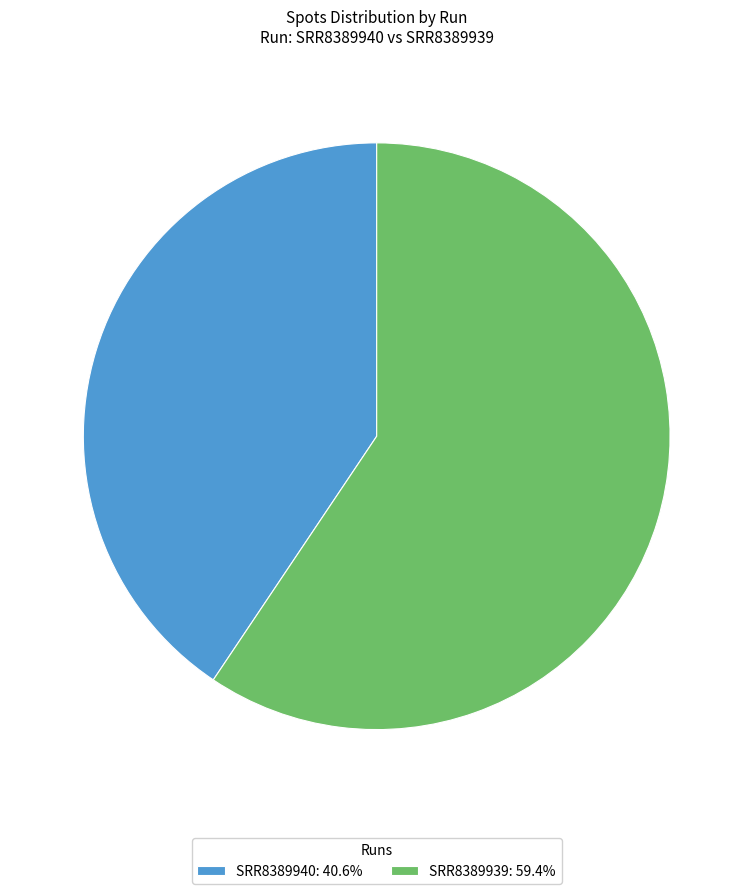

Do SRR8389939 and SRR8389940 together represent more than half of the pie?

Yes